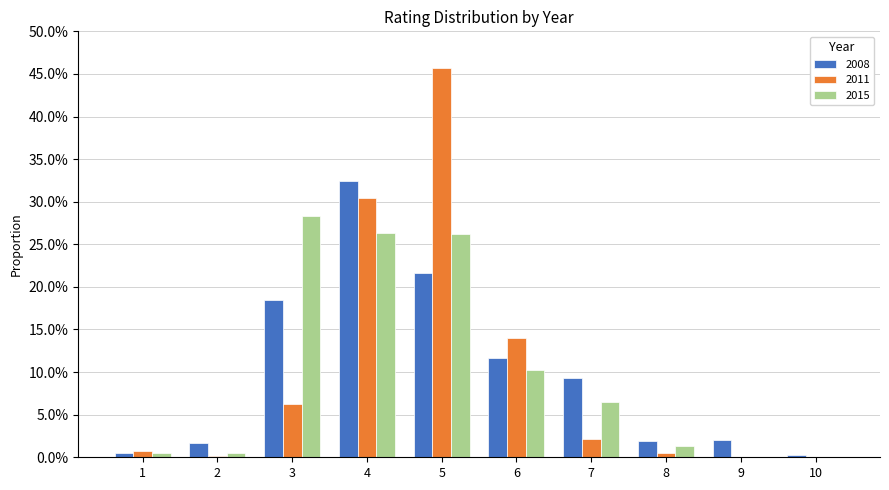

Are the bars horizontal?

No